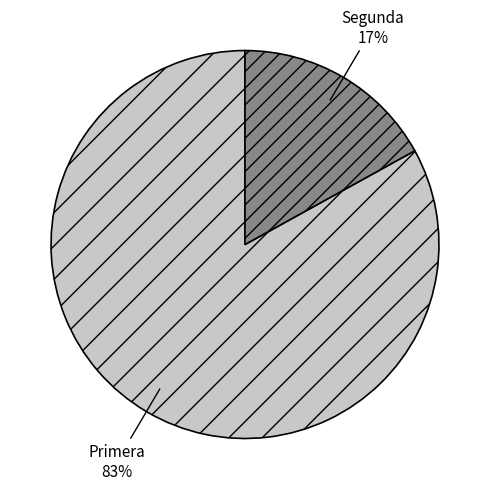

Does any single category account for the majority?

Yes